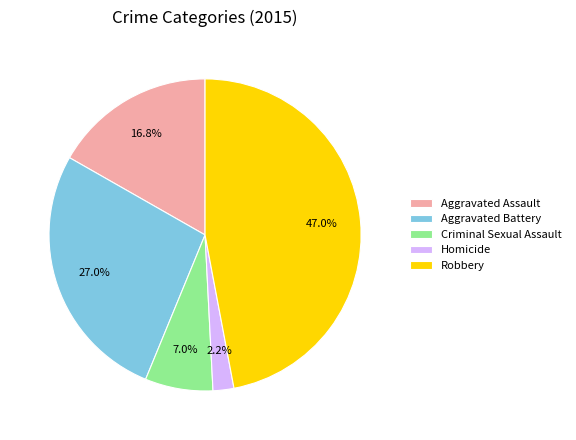

True or false: Robbery accounts for 61% of the total.

False